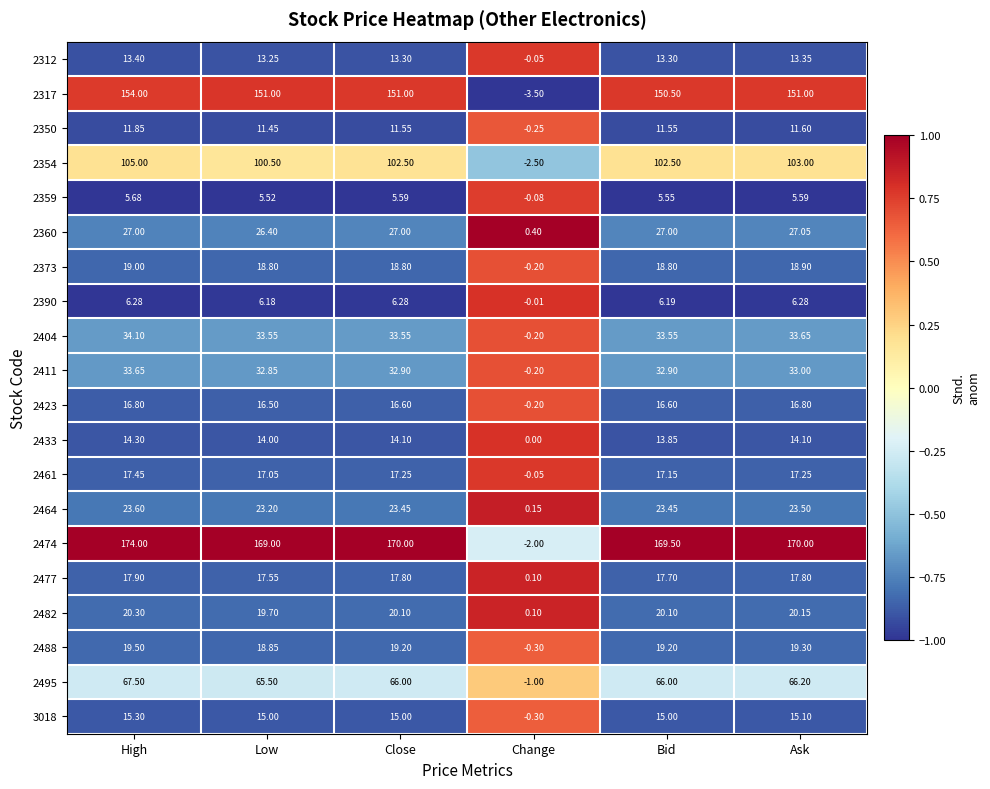

Which label corresponds to the smallest value in the chart?

Change